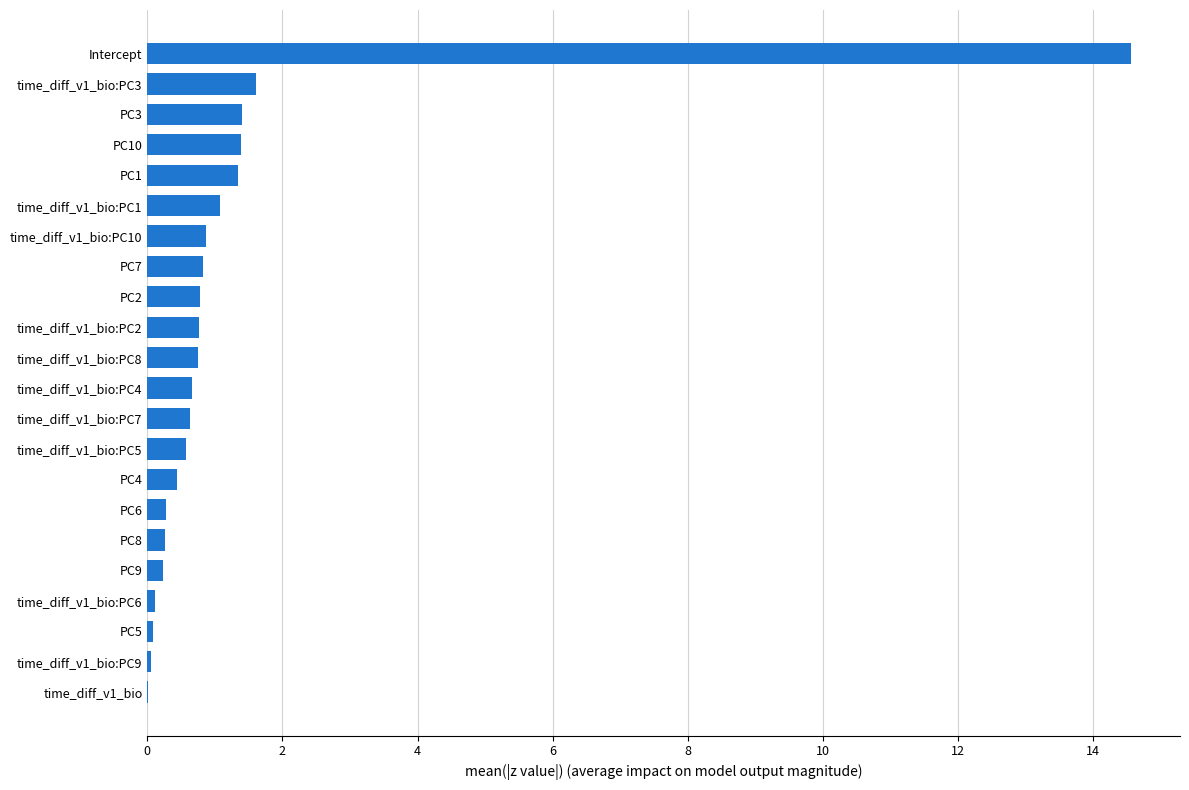

The chart shows a value of 1.1 at time_diff_v1_bio:PC1. True or false?

True